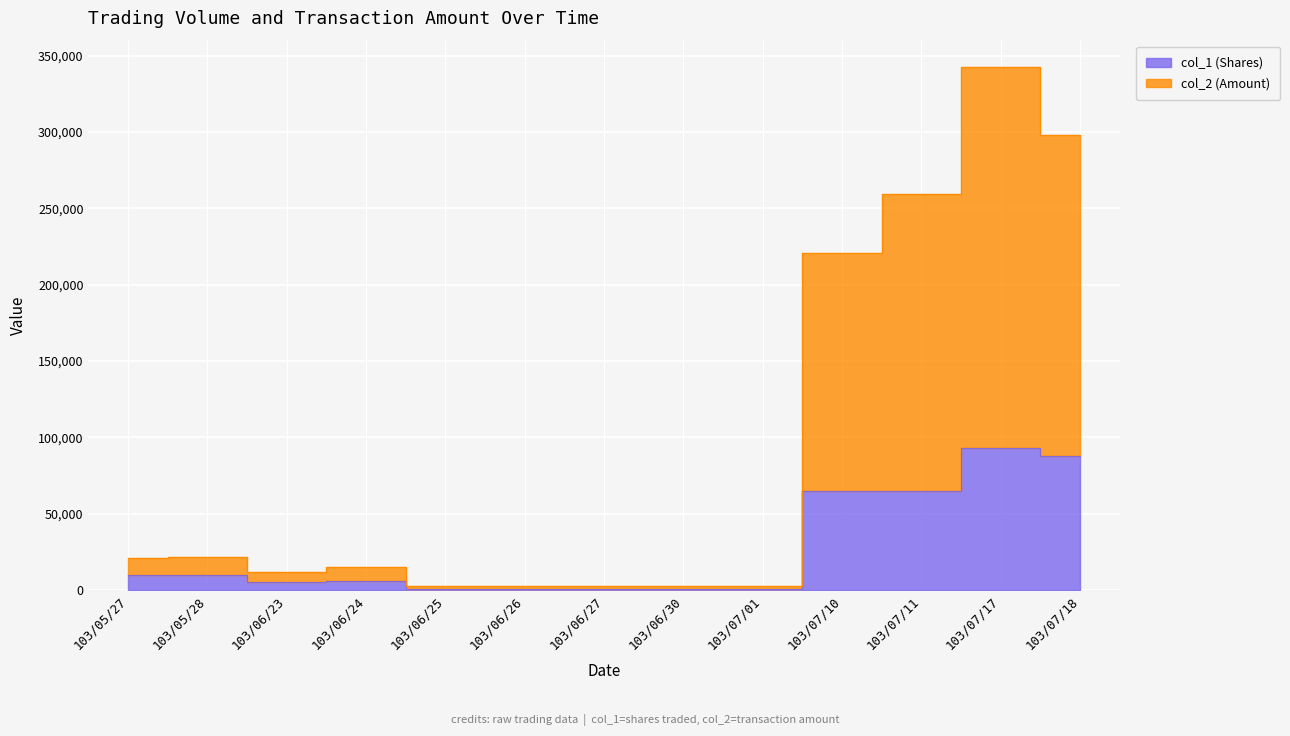

What position from the left is 103/07/10?

10